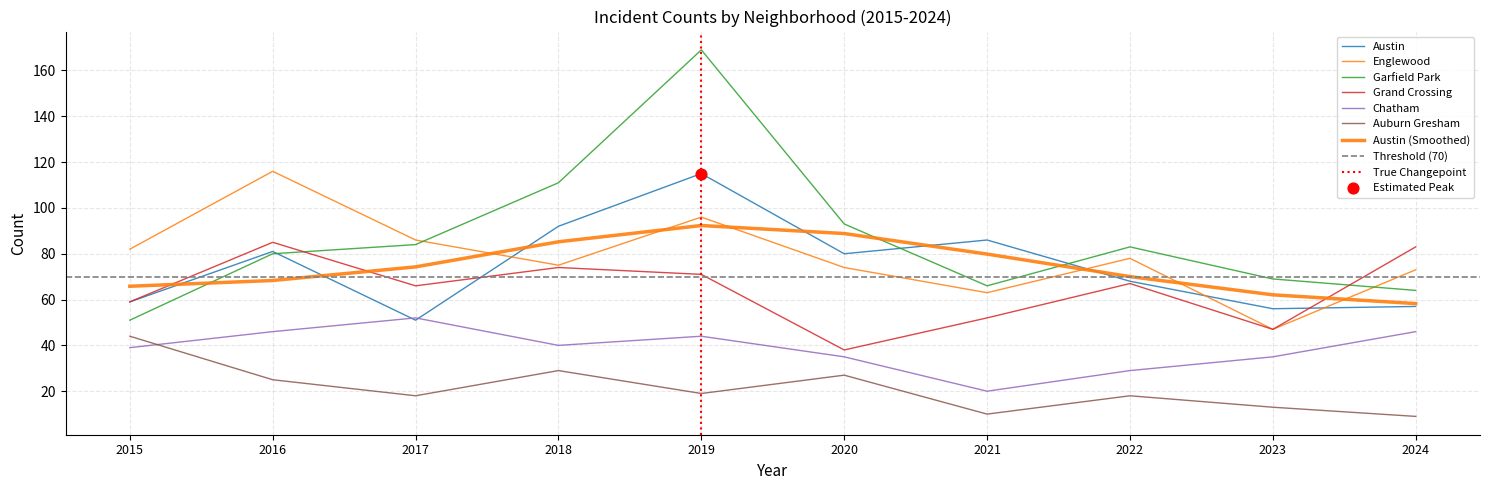

What are all the series names shown in the legend?

Austin, Englewood, Garfield Park, Grand Crossing, Chatham, Auburn Gresham